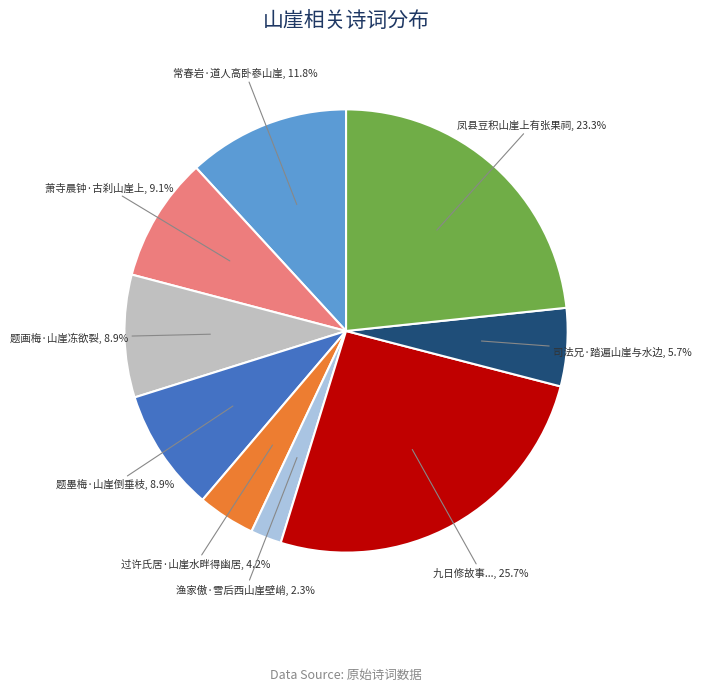

How many segments does this pie chart have?

9